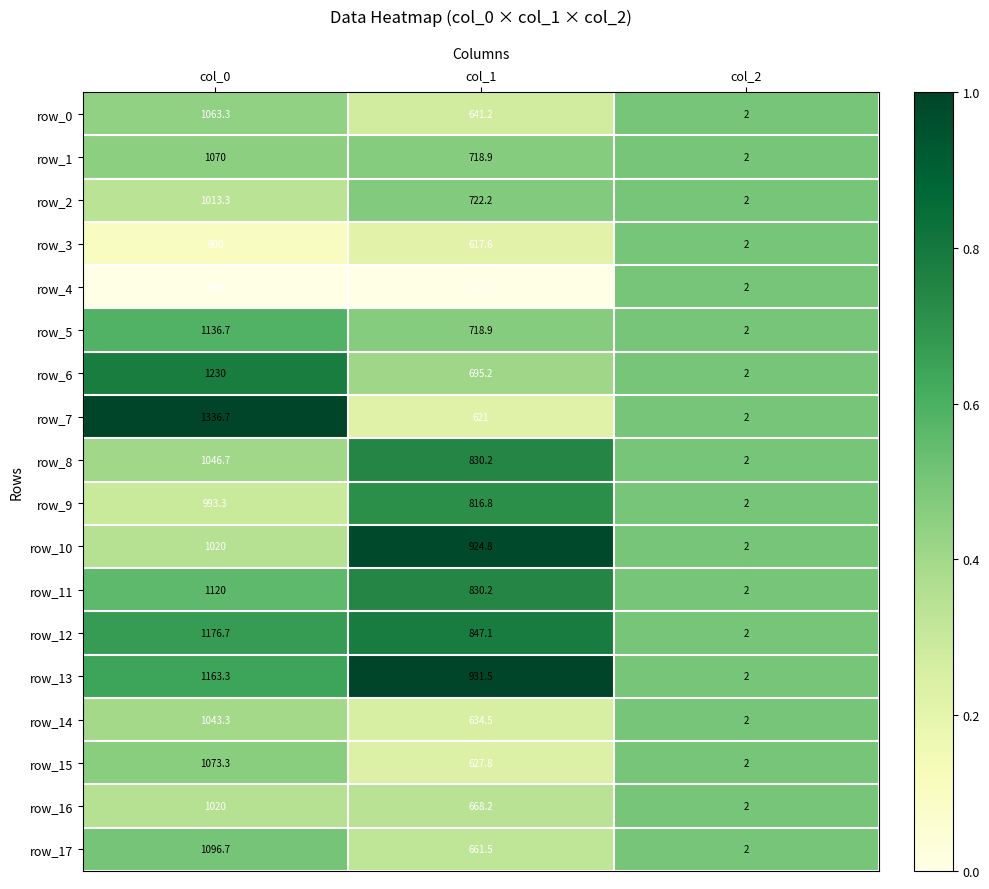

What is the total value across all series at col_2?

36.0